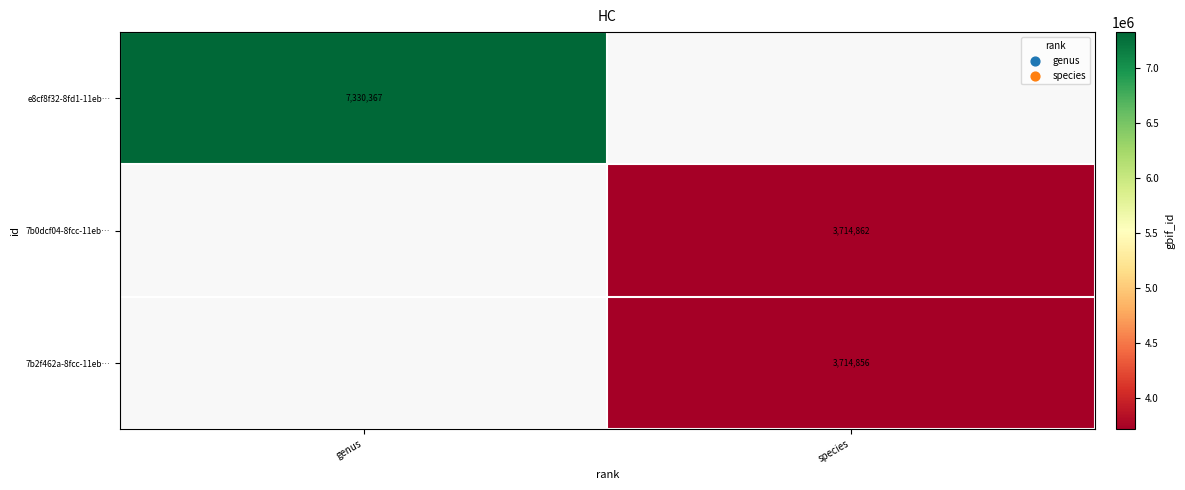

Is the value of 7b2f462a-8fcc-11eb… at species greater than the value of e8cf8f32-8fd1-11eb… at genus?

No